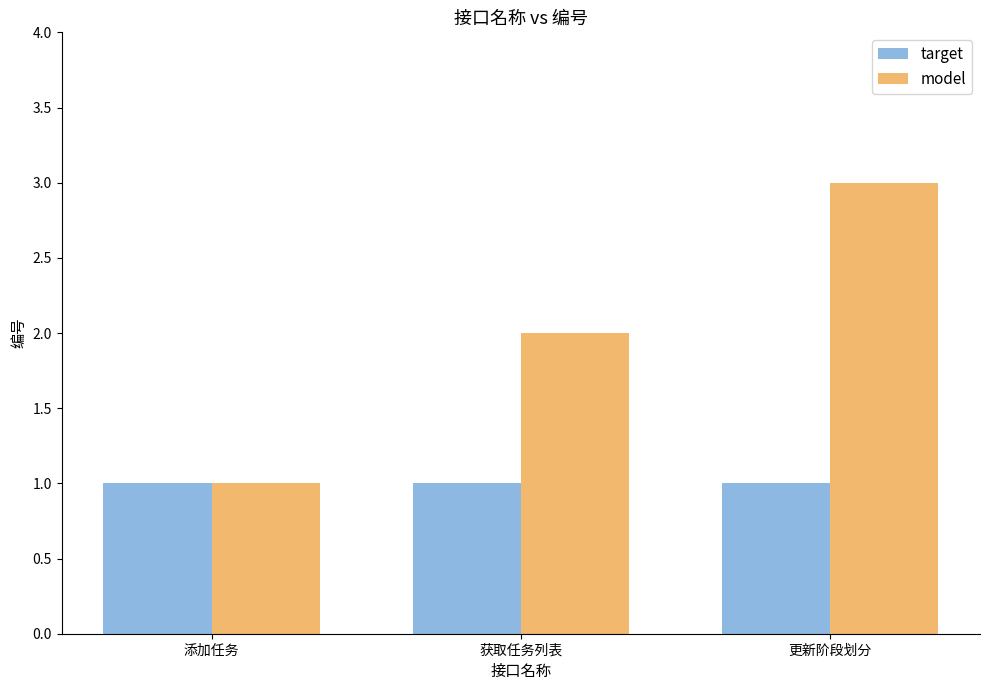

At which category does the chart reach its peak across all series?

更新阶段划分